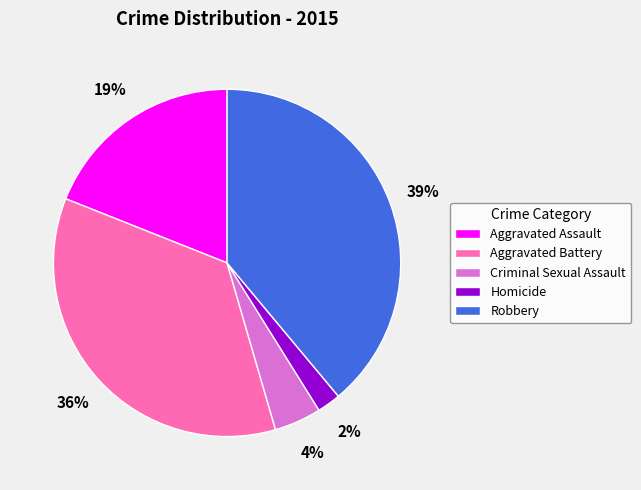

To the nearest percent, what is the average slice percentage?

20%